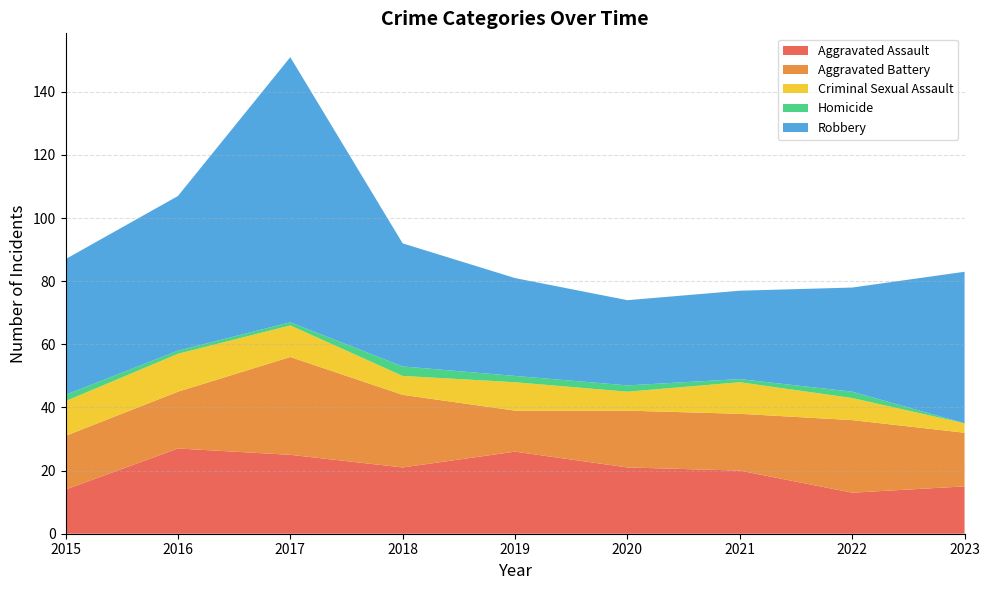

Reading right to left, what are all the values shown in this chart?

Aggravated Assault: 15	13	20	21	26	21	25	27	14
Aggravated Battery: 17	23	18	18	13	23	31	18	17
Criminal Sexual Assault: 3	7	10	6	9	6	10	12	11
Homicide: 0	2	1	2	2	3	1	1	2
Robbery: 48	33	28	27	31	39	84	49	43